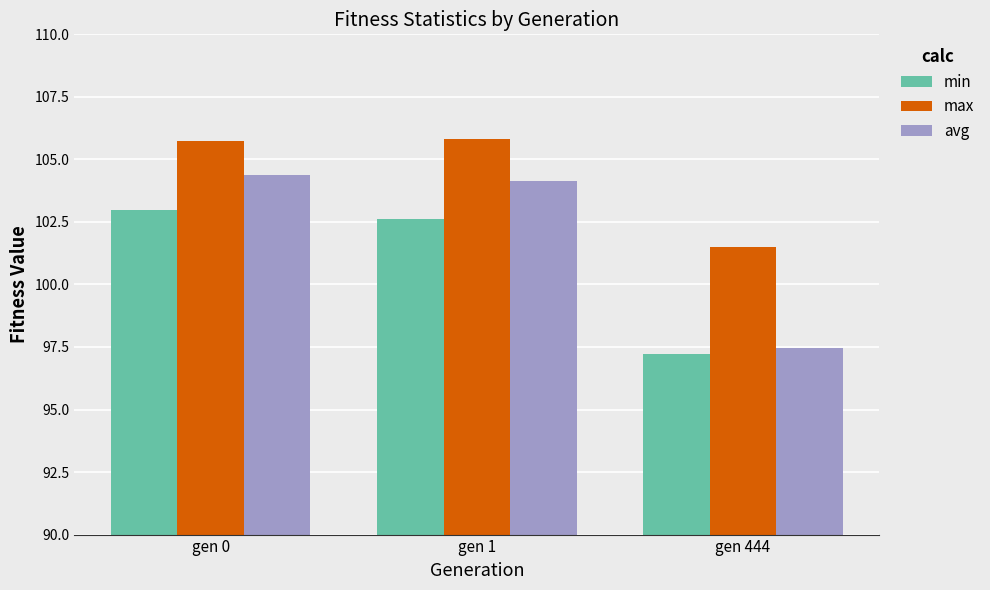

At which label does min first exceed 102?

gen 0